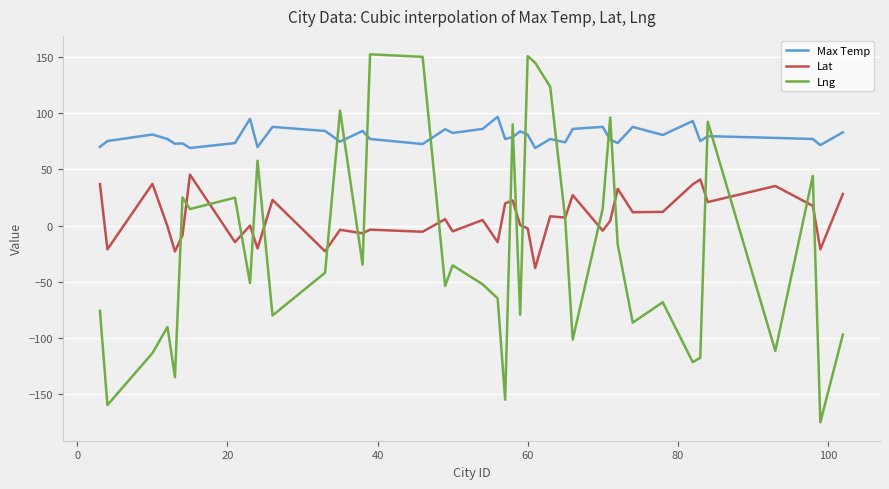

List the series in order of their overall mean, lowest first.

Lng, Lat, Max Temp